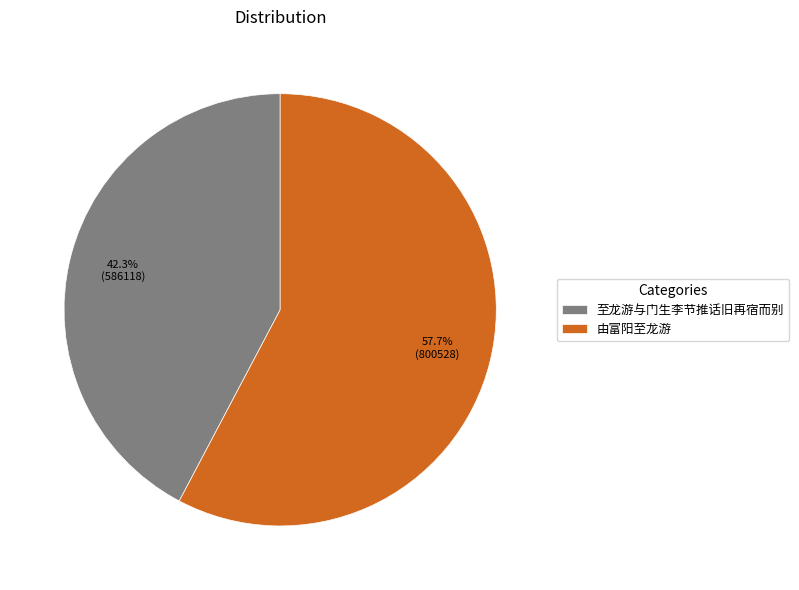

To the nearest percent, what is the difference between the largest and smallest slice percentages?

15%